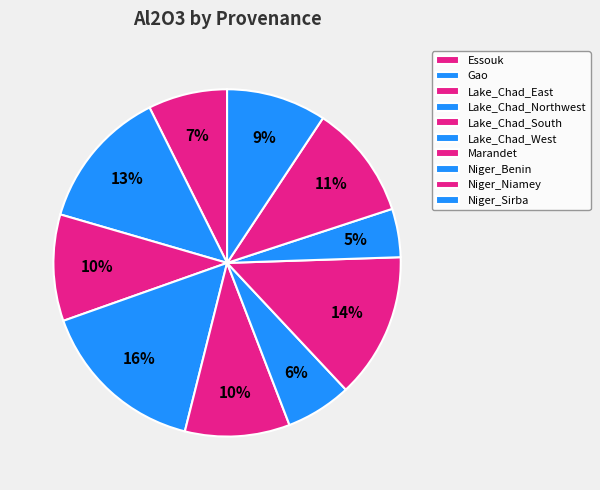

To the nearest percent, what is the difference between the largest and smallest slice percentages?

11%